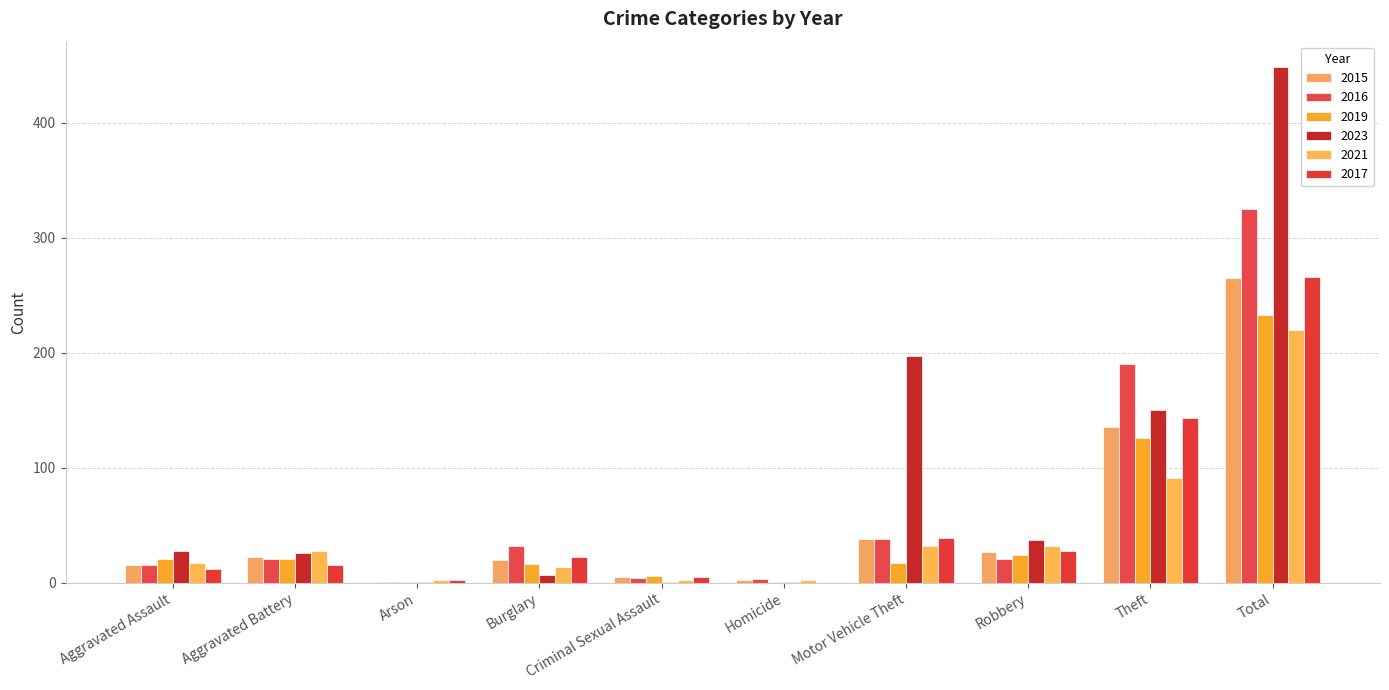

What is the label of the 8th bar from the right?

Arson